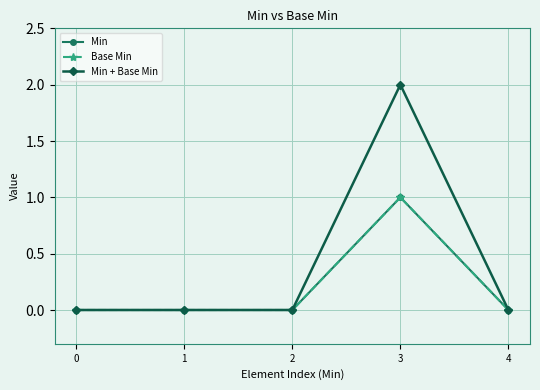

True or false: Base Min and Min + Base Min intersect in this chart.

False